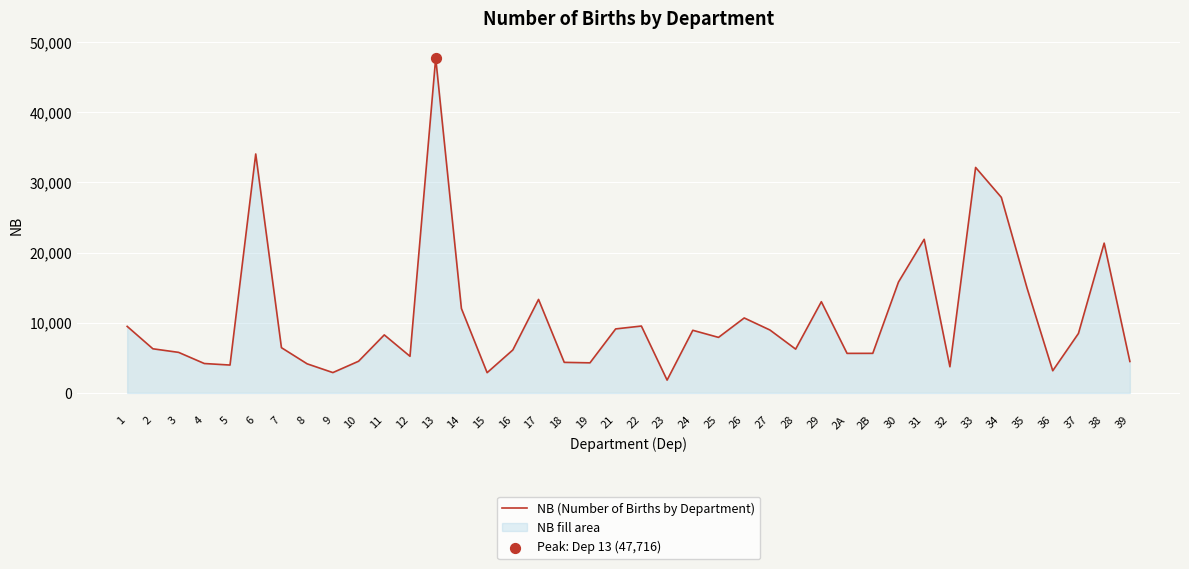

What is the change in value from 22 to 28?

-3287